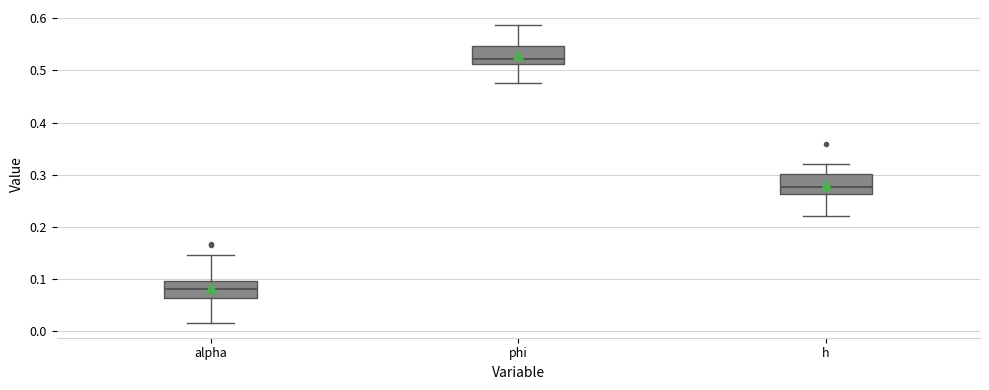

Where does the lower whisker of the box for h end on the y-axis? The values are not printed on the chart, so give them approximately, as read against the axis.

0.22